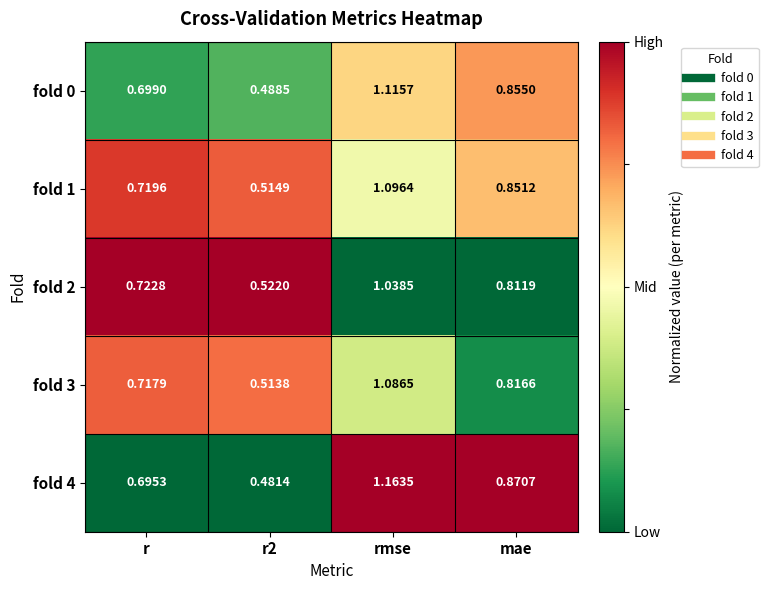

At which category is the sum across all series the highest?

rmse